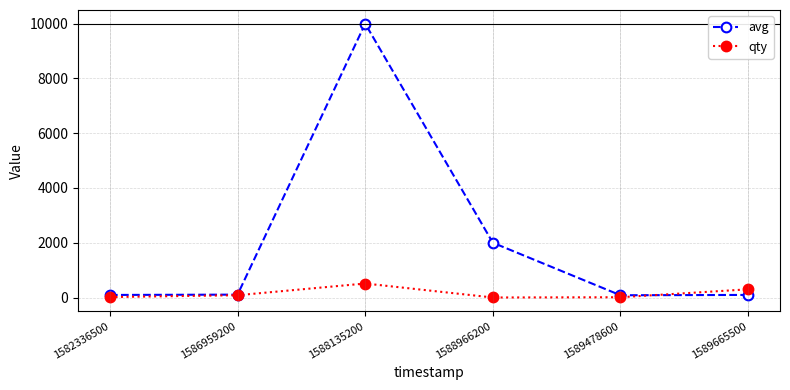

Where is qty nearest to the value 256?

1589665500